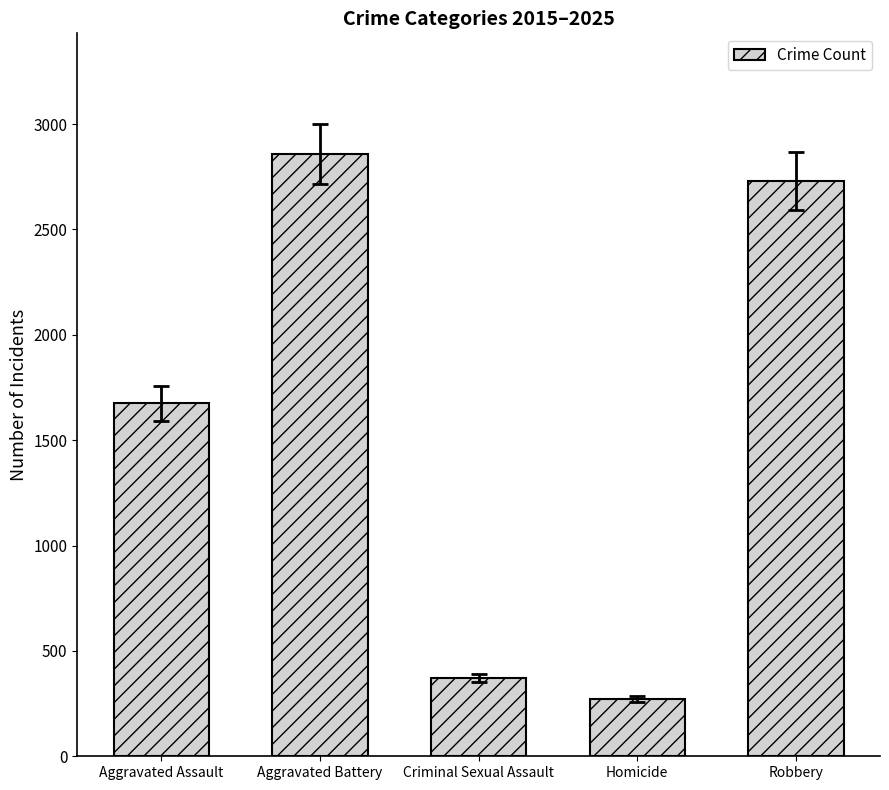

What position from the right is Aggravated Assault?

5